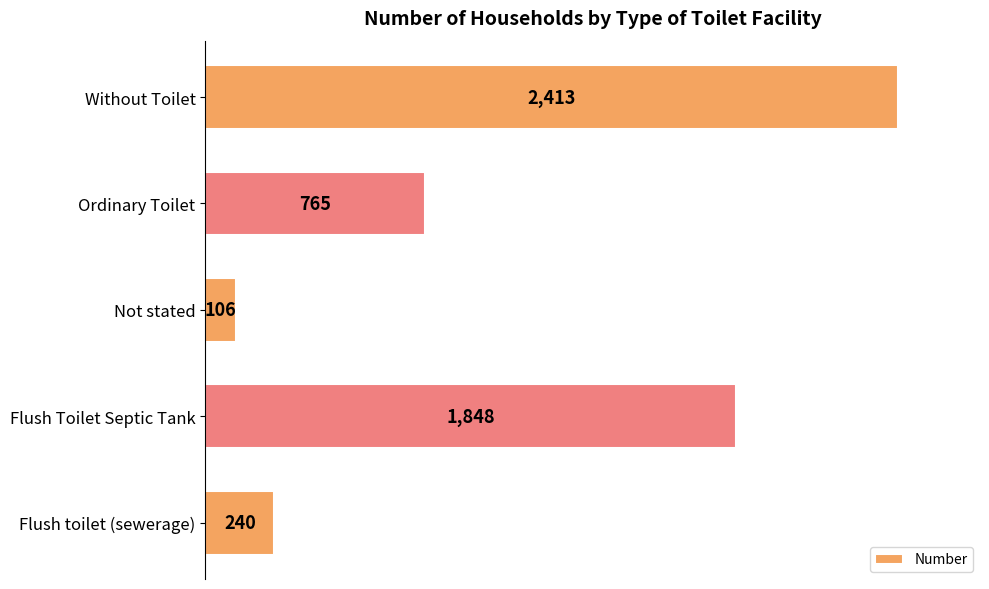

Rank the categories by value from lowest to highest.

Not stated, Flush toilet (sewerage), Ordinary Toilet, Flush Toilet Septic Tank, Without Toilet